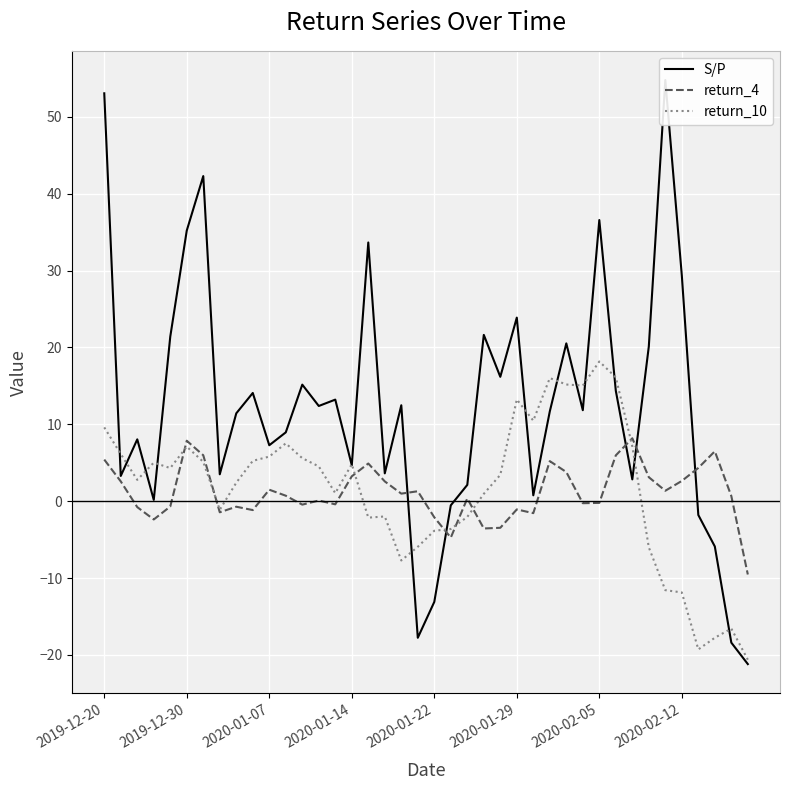

True or false: return_10 has a value of 1.0 at 2020-01-07.

False